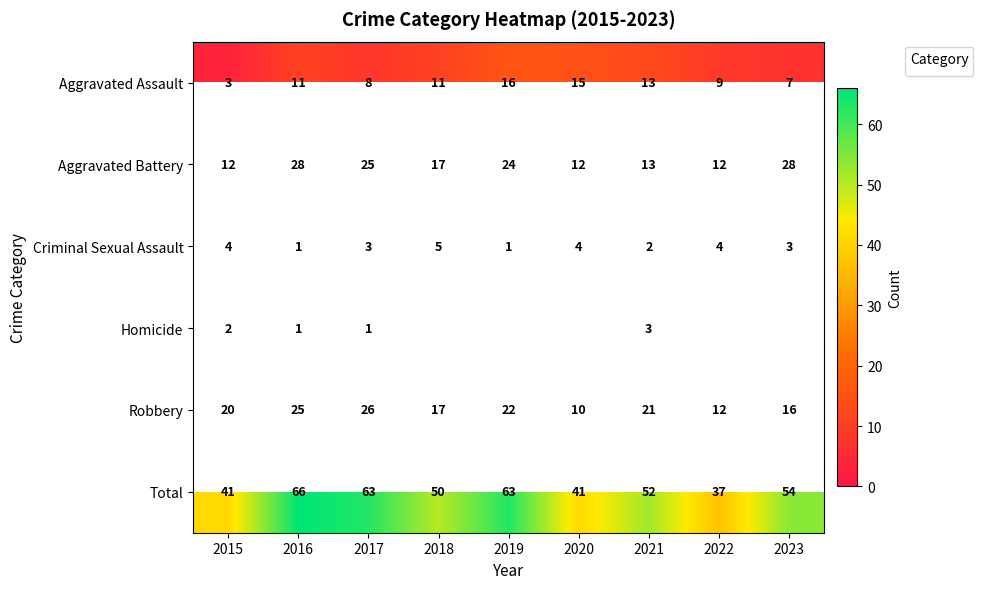

How many series are shown in this chart?

6